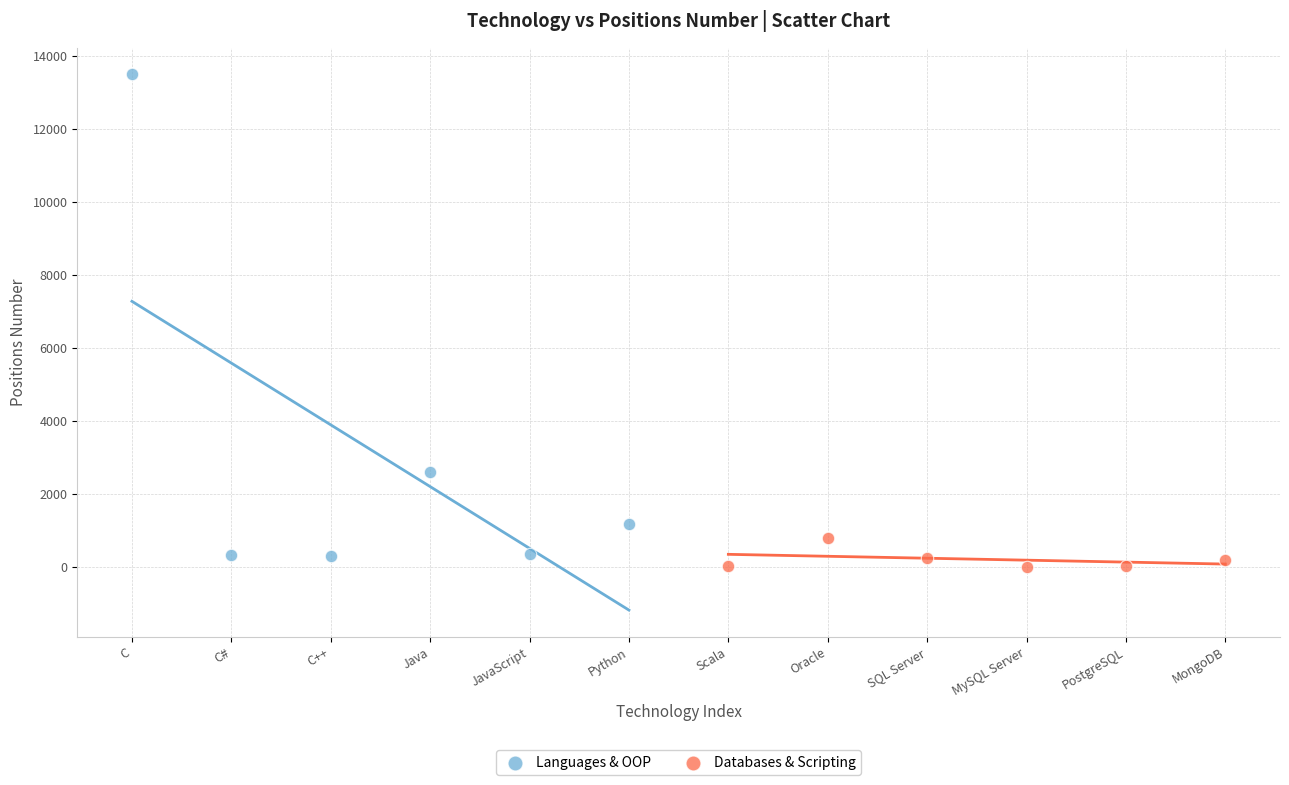

Which series reaches the maximum Y coordinate?

Languages & OOP